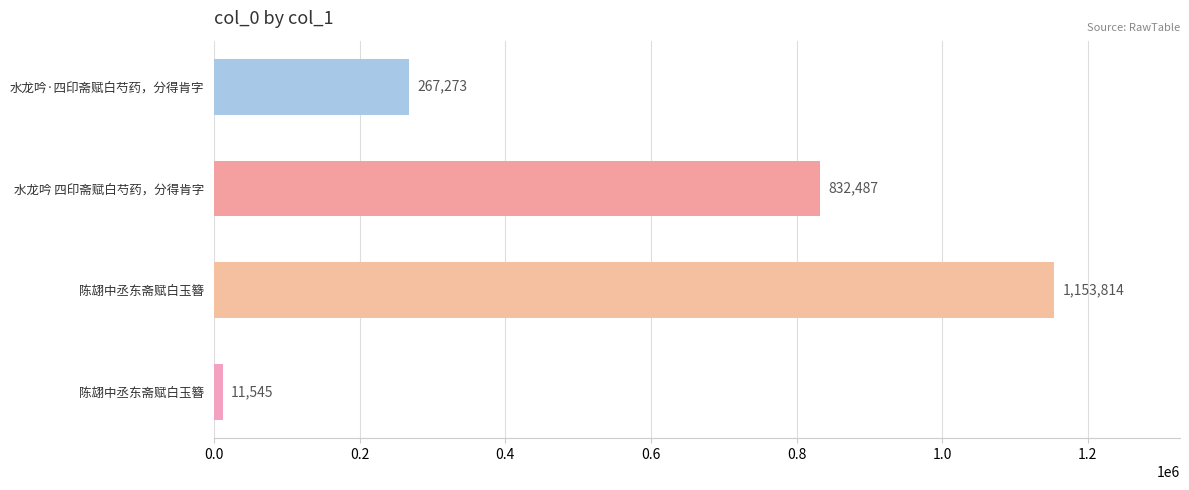

How many bars are there in total?

4